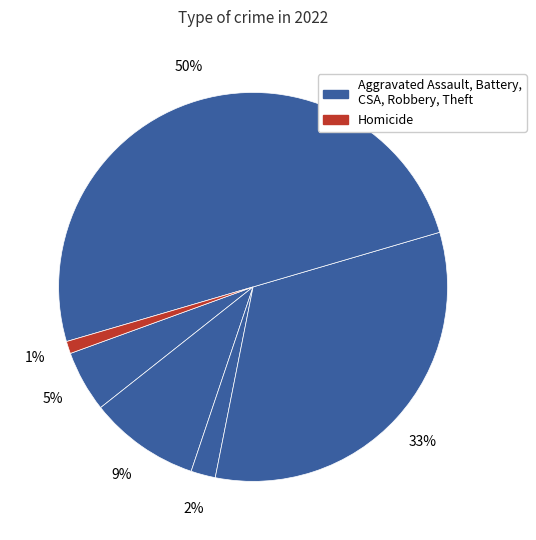

To the nearest percent, what is the difference between the largest and smallest slice percentages?

49%